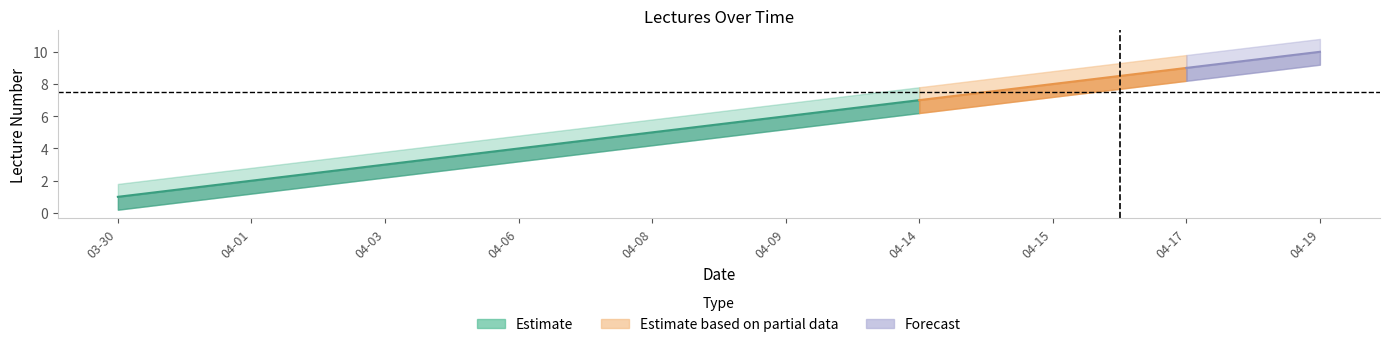

Count the number of categories in the chart.

10